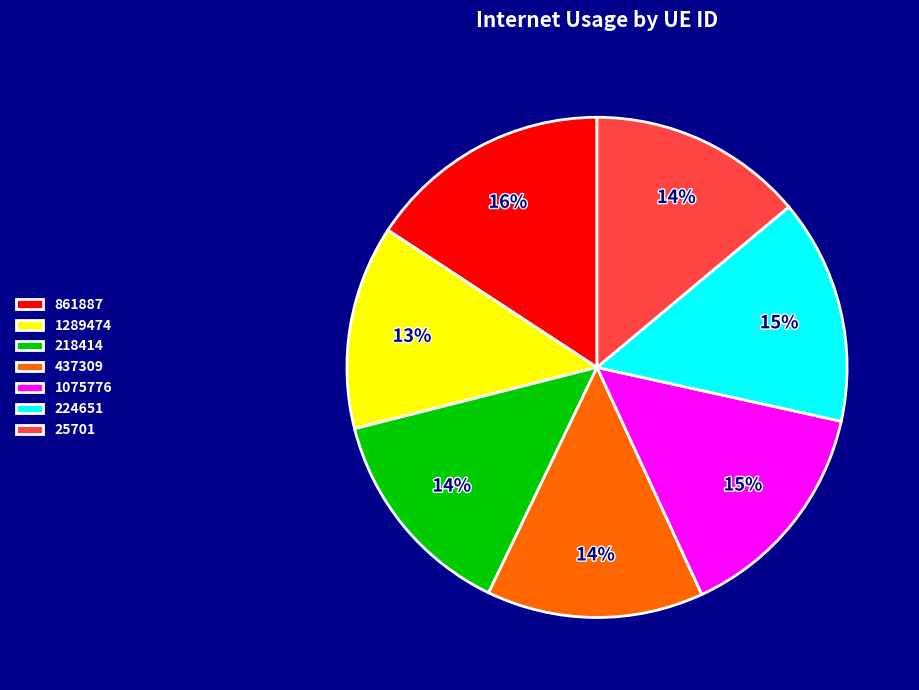

To the nearest percent, what is the average slice percentage?

14%